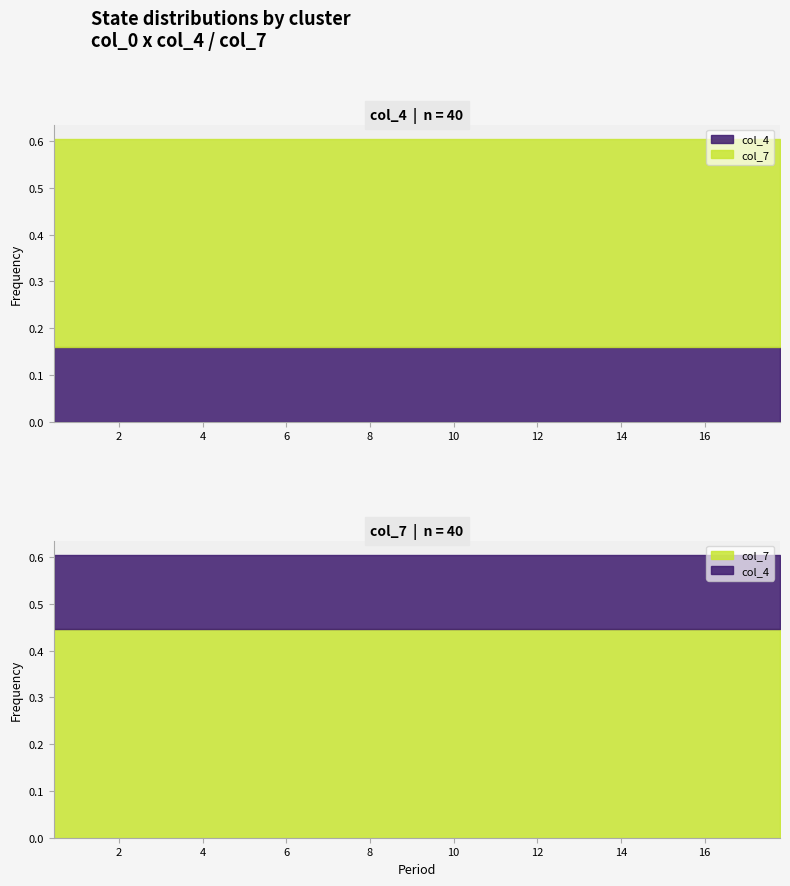

What is the value of the col_4 point at the 25th from the left?

0.2